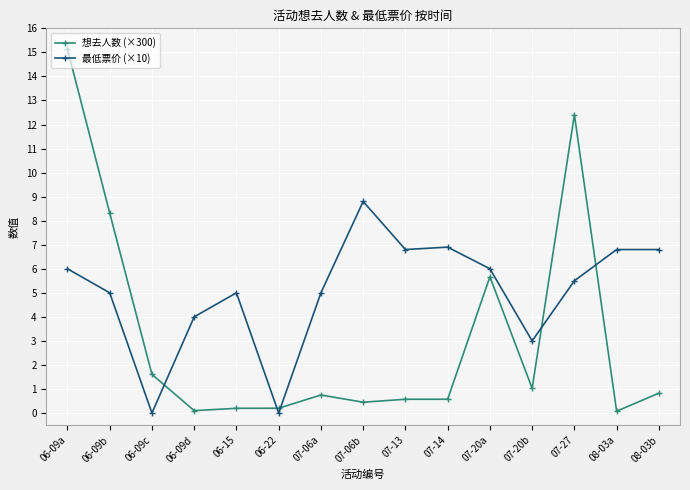

Between which two adjacent categories do 最低票价 (×10) and 想去人数 (×300) first intersect?

06-09c and 06-09d